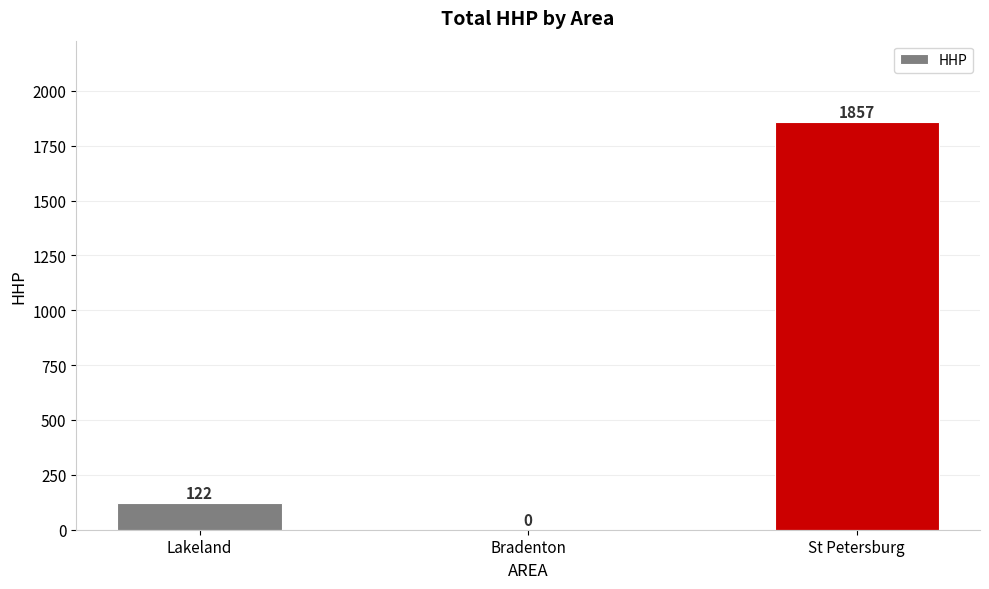

Where is the data nearest to the value 928?

Lakeland